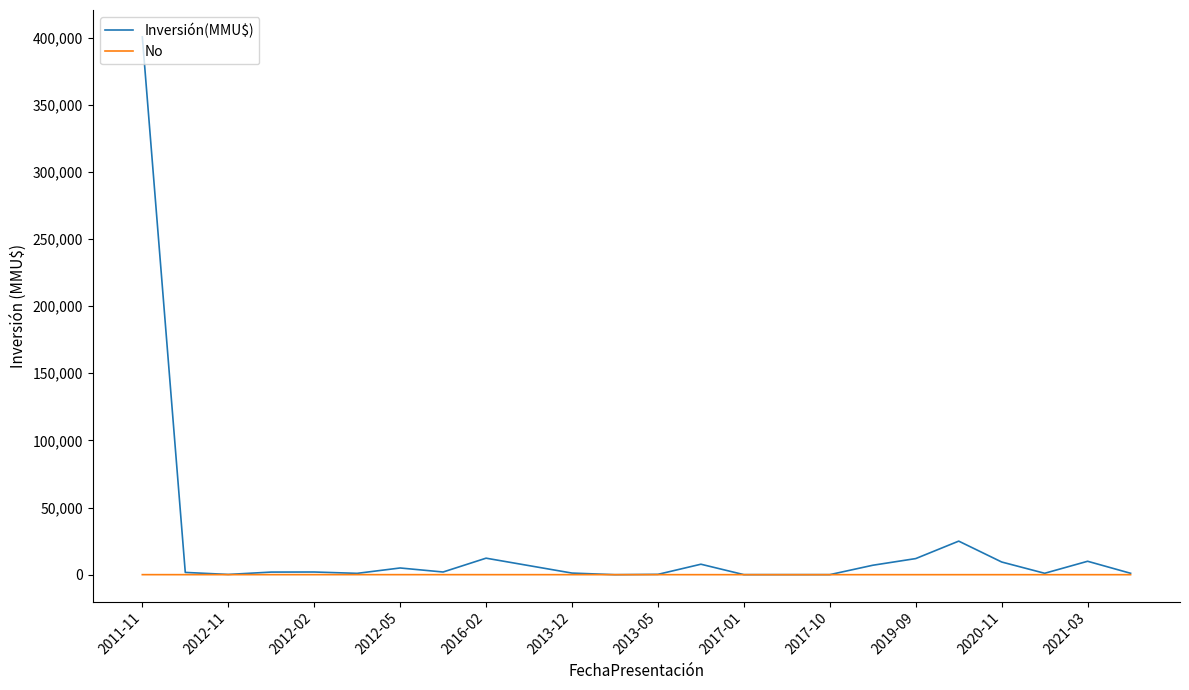

Which series has the largest range (max minus min)?

Inversión(MMU$)